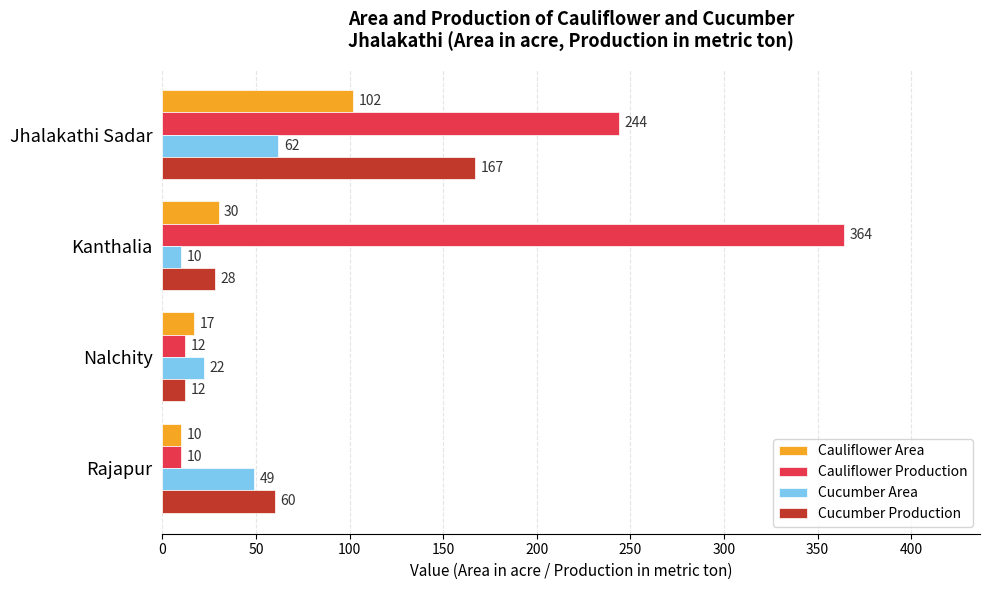

Rank the series by their maximum value, from highest to lowest.

Cauliflower Production, Cucumber Production, Cauliflower Area, Cucumber Area